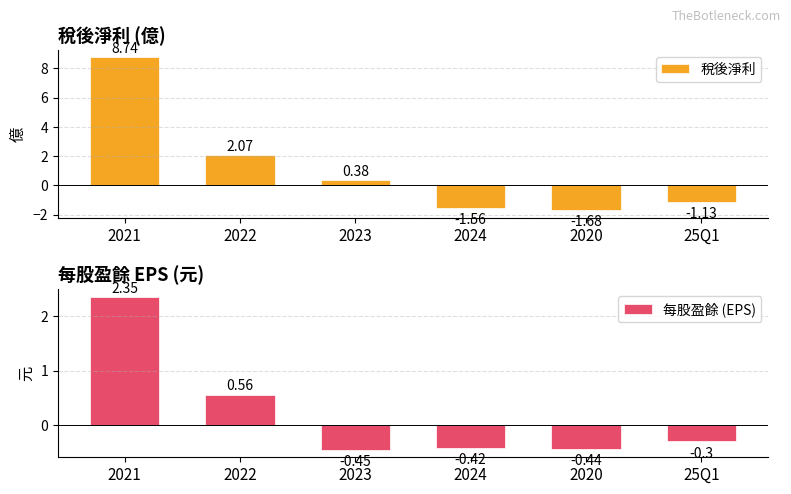

What is the label of the 1st bar from the right?

25Q1